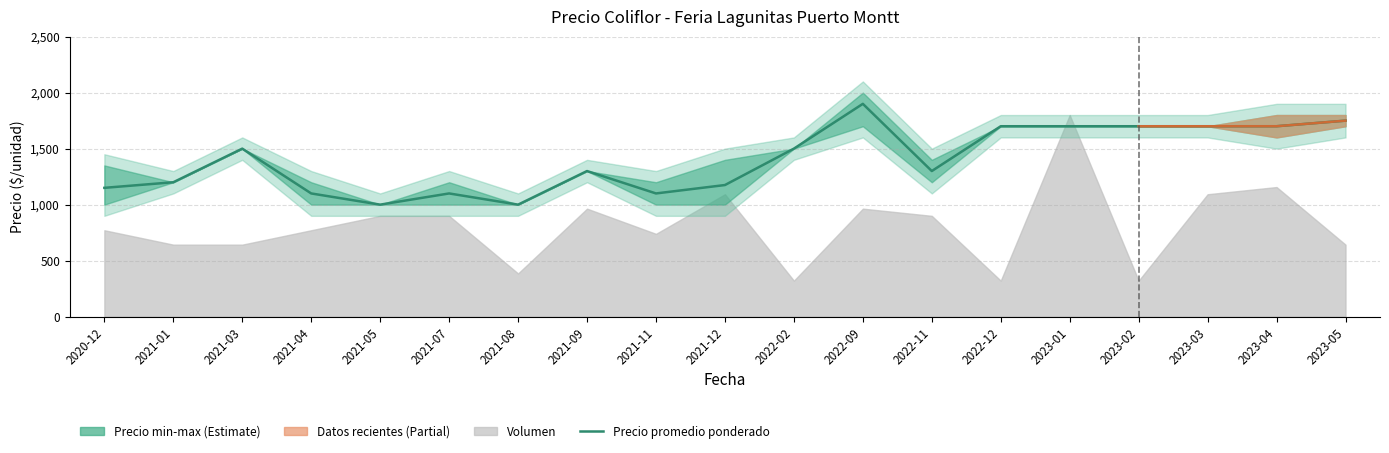

What is the label of the 15th point from the left?

2023-01